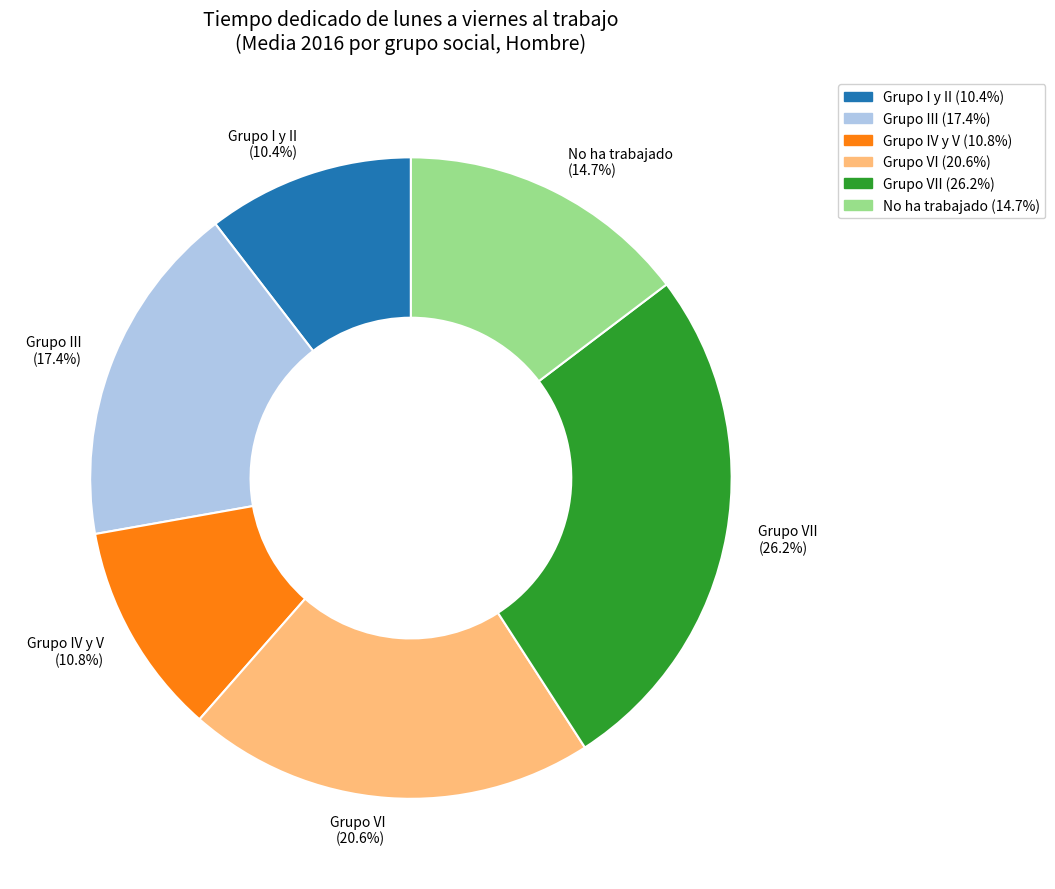

To the nearest percent, what is the difference between the largest and smallest slice percentages?

16%